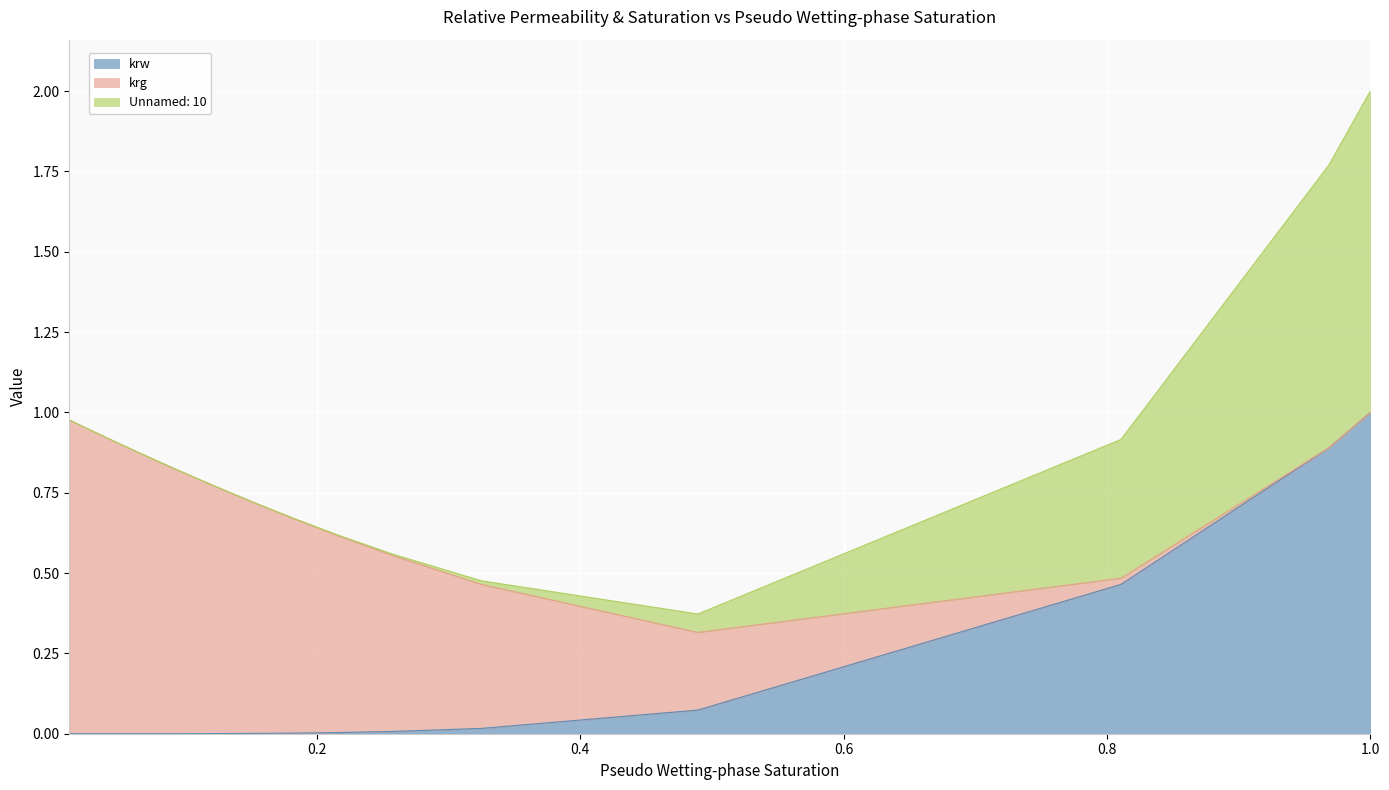

True or false: krw and krg intersect in this chart.

True